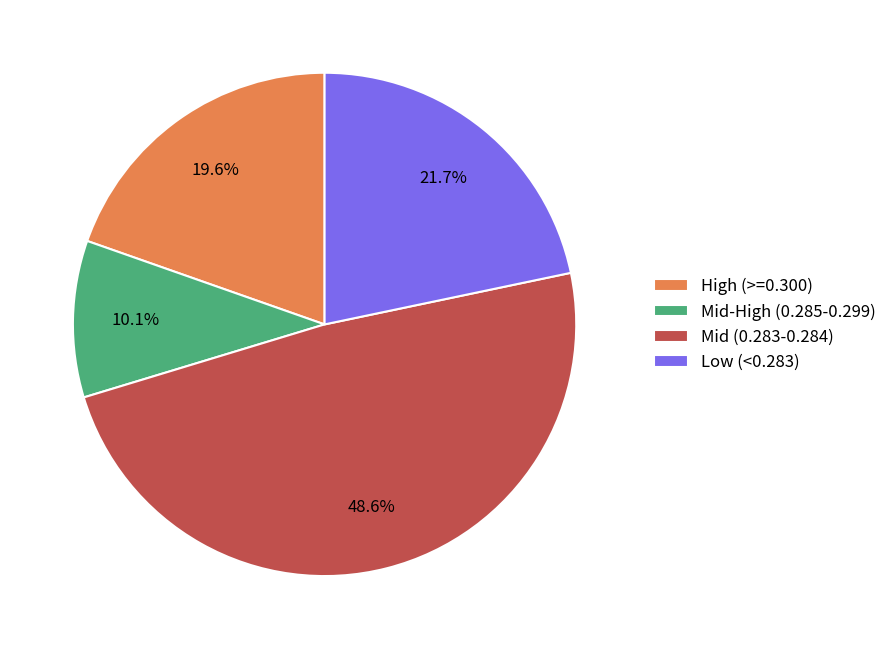

Count the number of slices in the pie.

4